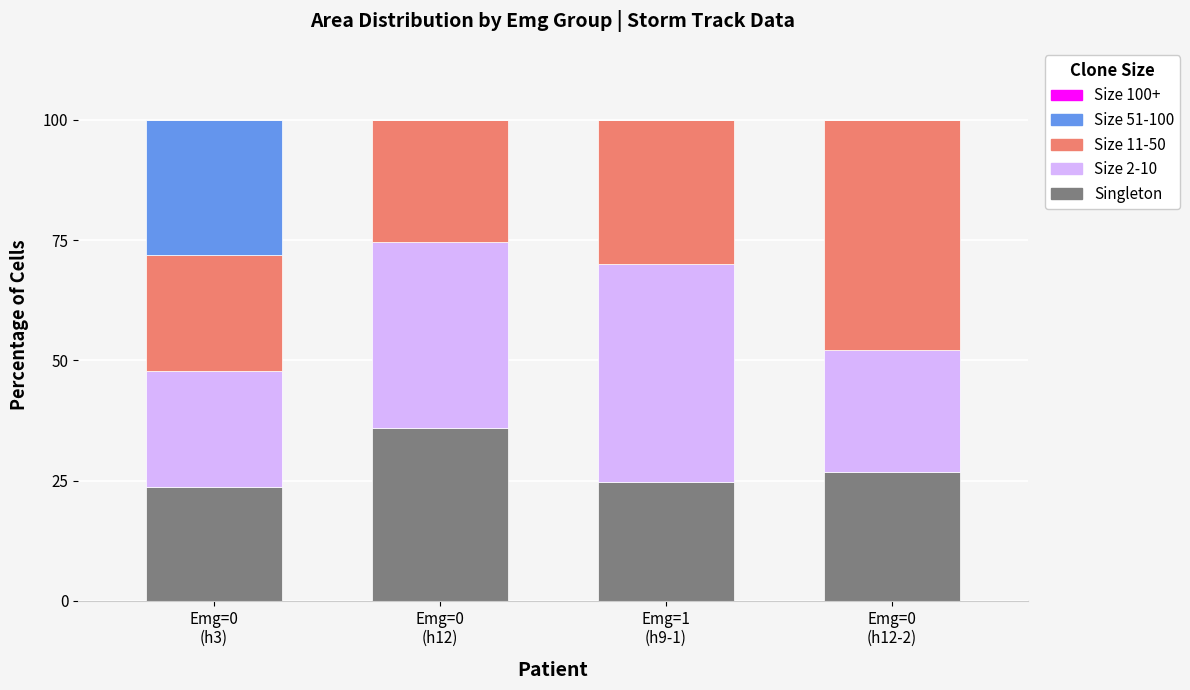

What is the sum of all Singleton values?

111.0